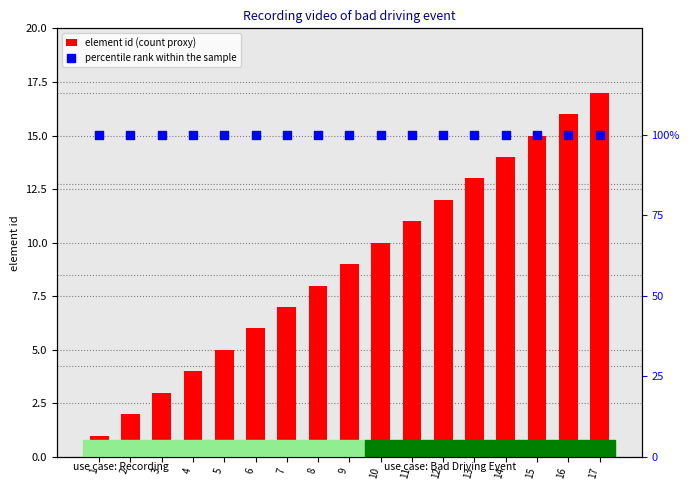

What are all the series names shown in the legend?

element id (count proxy), percentile rank within the sample